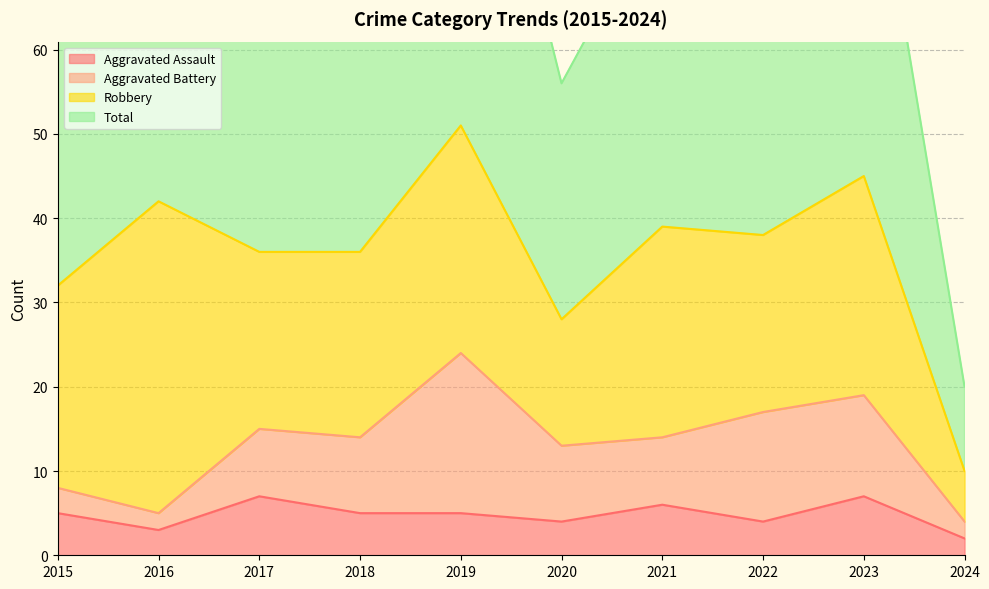

What is the approximate value of Total at 2023, to the nearest 5?

90